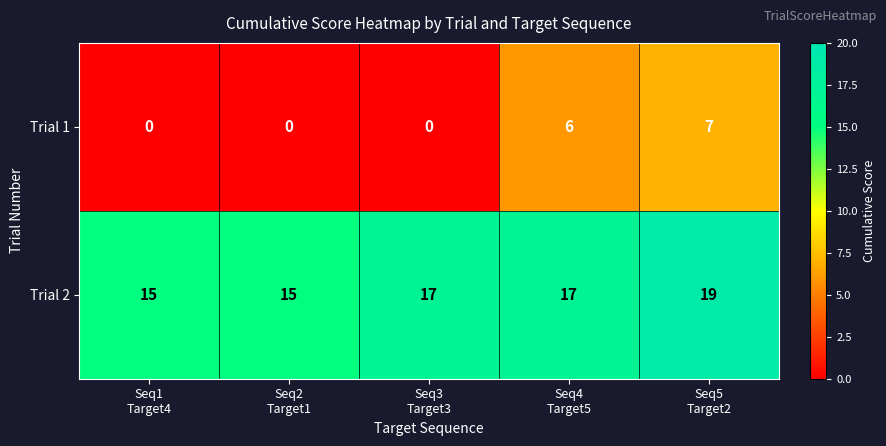

What is the sum of all Trial 2 values?

83